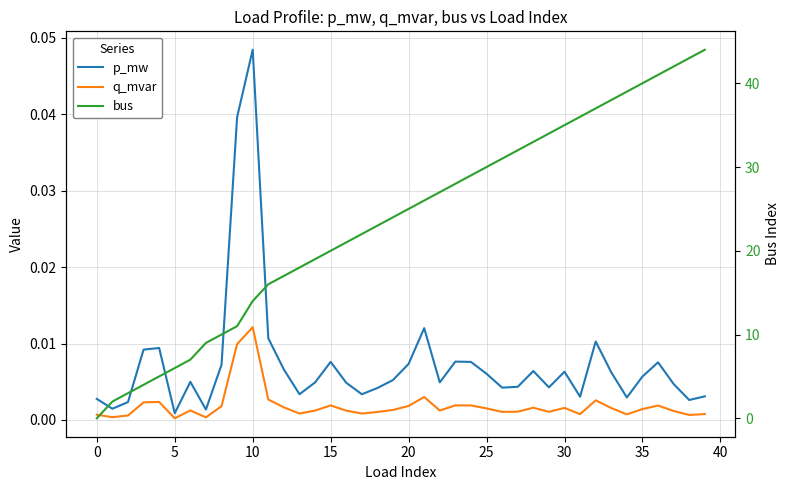

In p_mw, how many points are lower than both neighbors (excluding endpoints)?

11